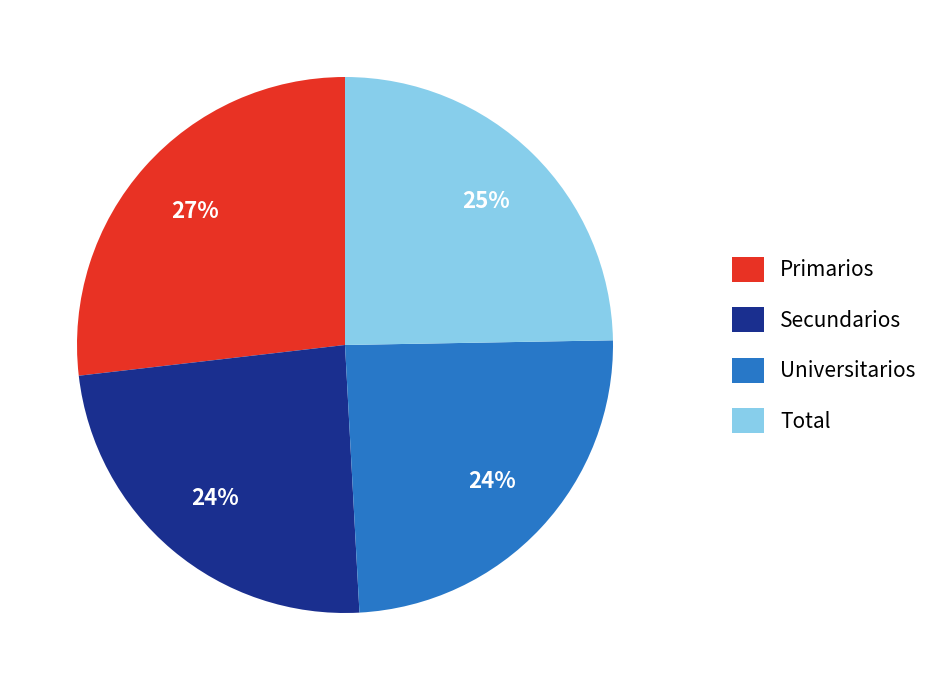

Combined, do Total and Primarios account for over 50%?

Yes